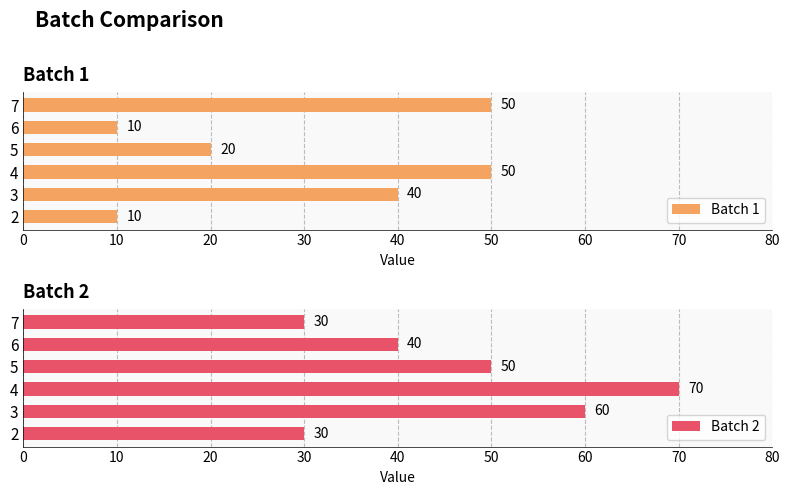

What is the difference between the maximum and second lowest values in the Batch 1 series?

40